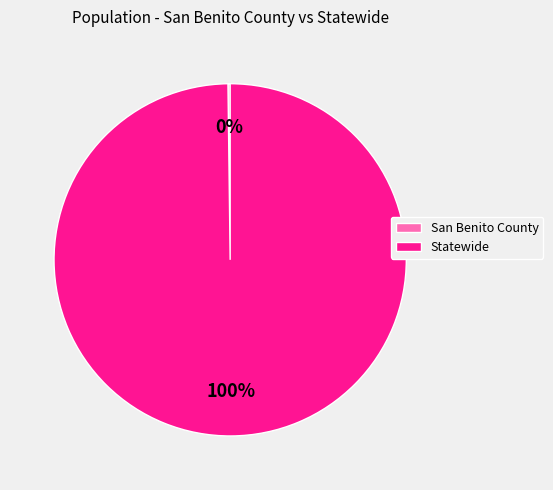

True or false: Statewide accounts for 100% of the total.

True